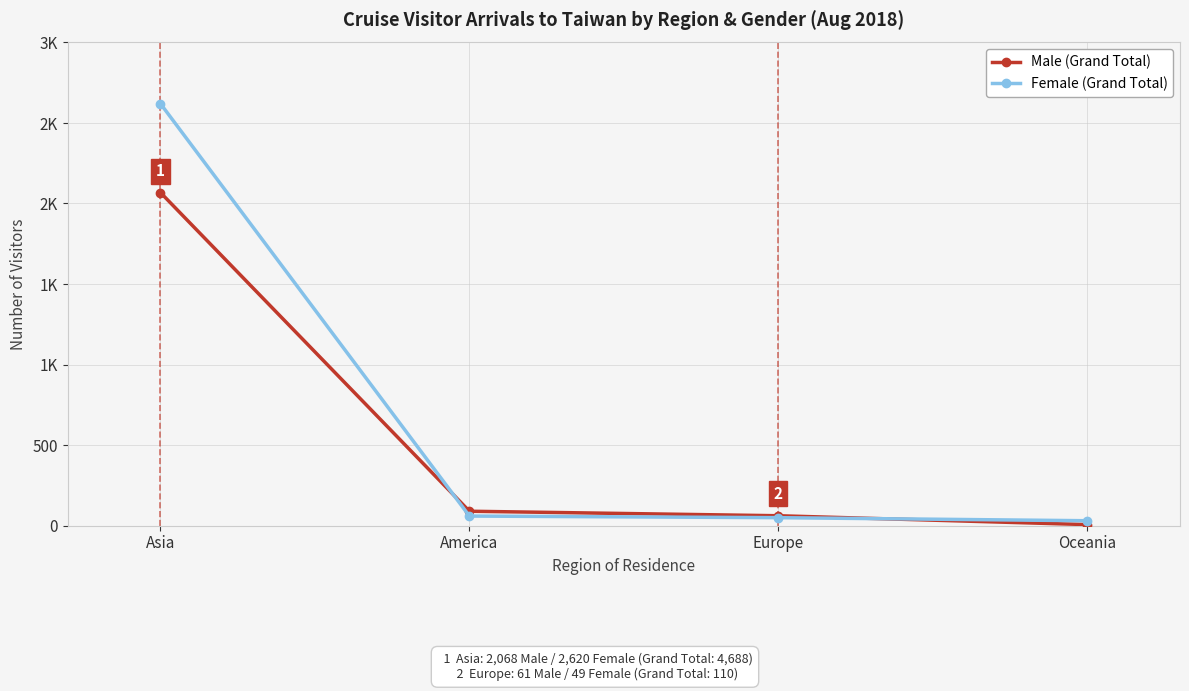

The value of Female (Grand Total) at Asia is 2620. True or false?

True